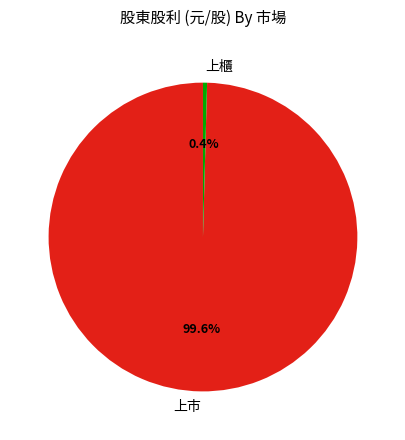

Is there a majority slice in this chart?

Yes